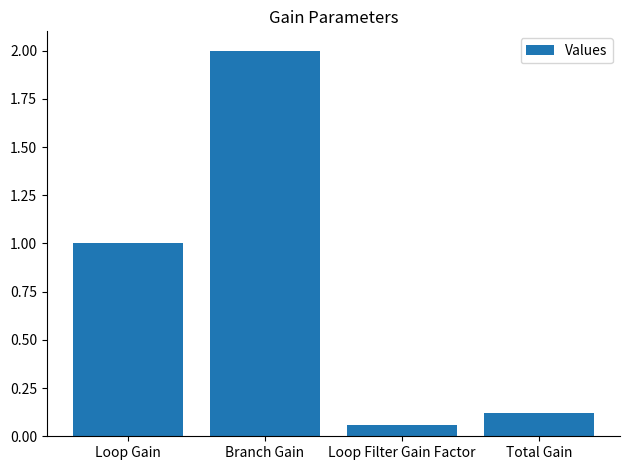

What is the change in value from Loop Gain to Loop Filter Gain Factor?

-0.9